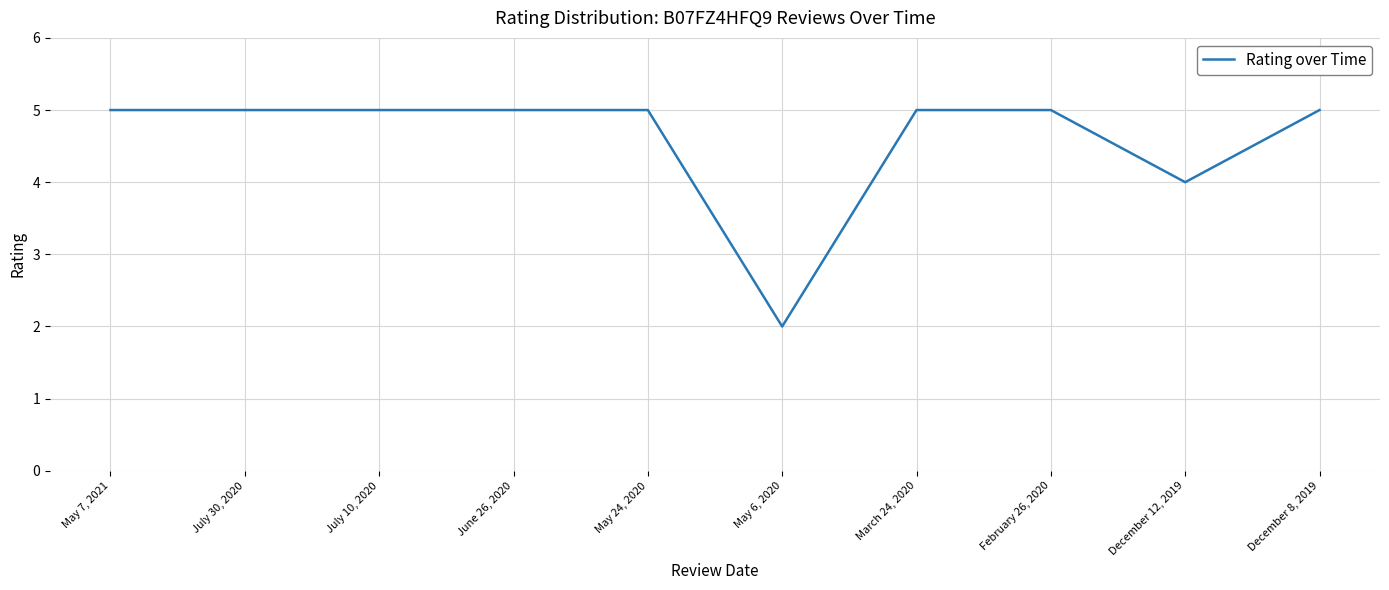

Is this an area chart (filled region under the line)?

No